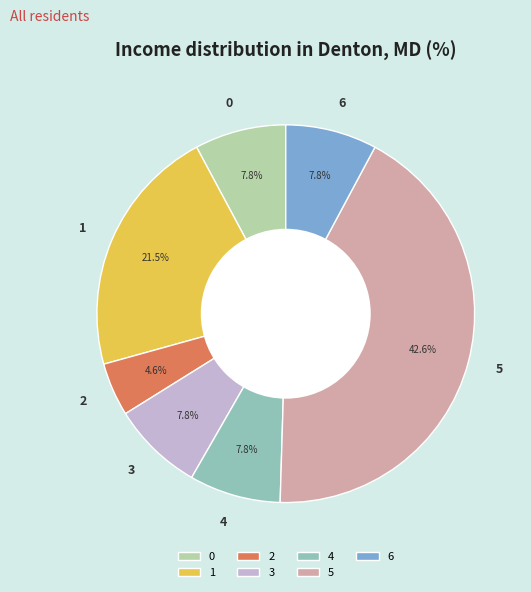

Is there any slice that represents more than half of the pie?

No